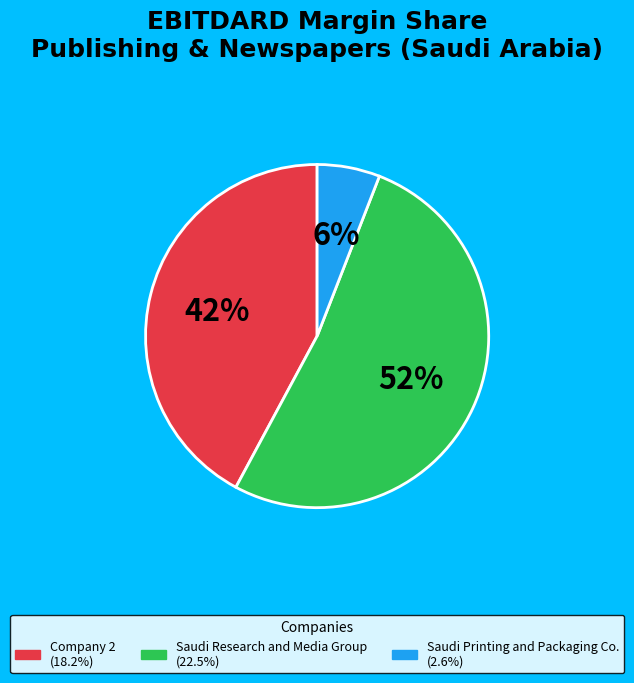

Is there a majority slice in this chart?

Yes